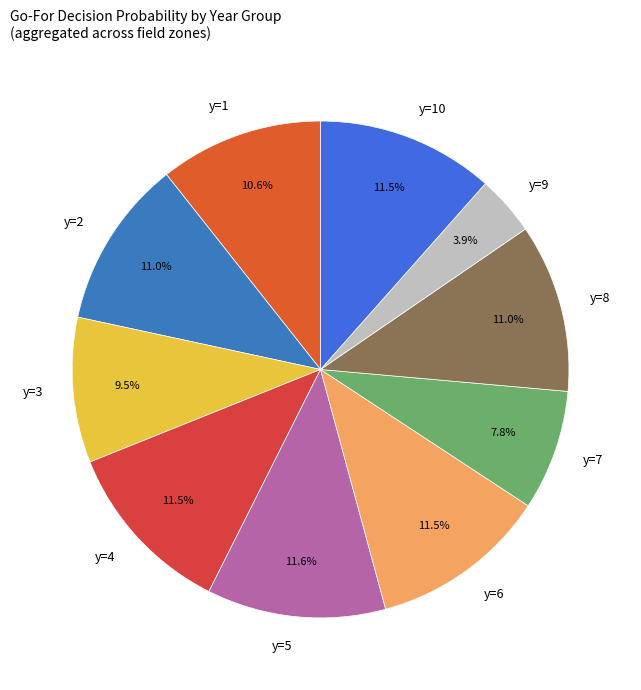

How many slices are in this pie chart?

10